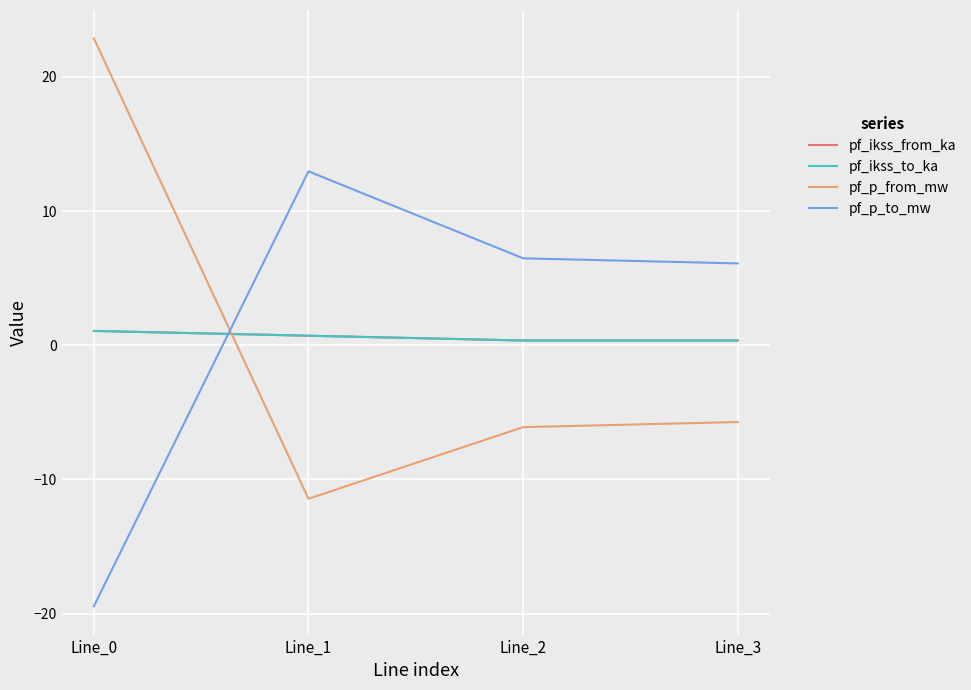

Does the chart display data point markers on the line(s)?

No